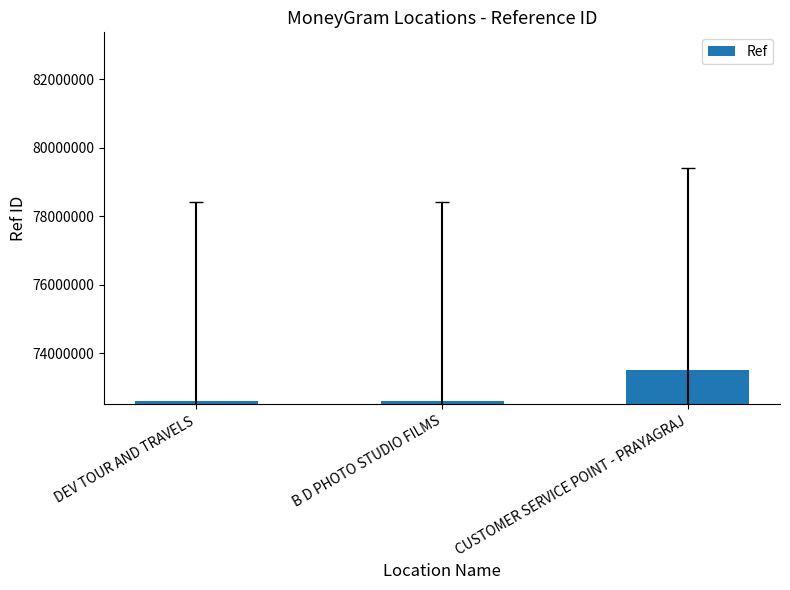

At which label is the value closest to 73057036?

DEV TOUR AND TRAVELS